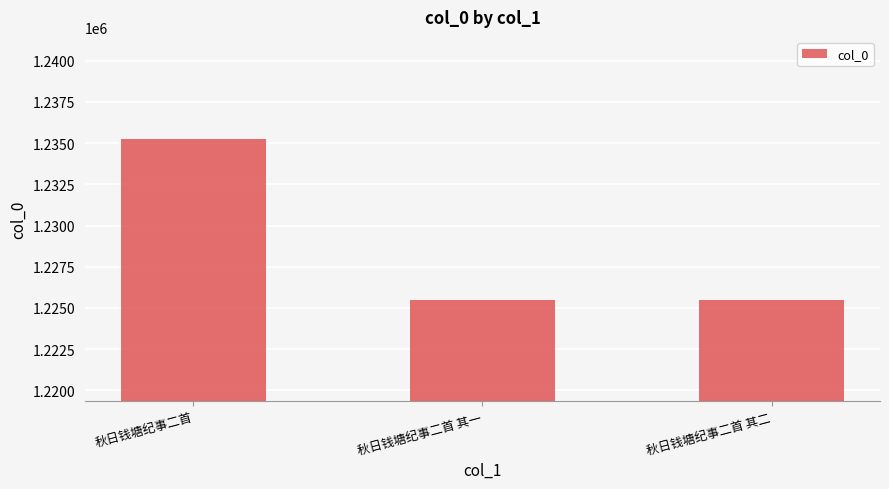

What is the label of the 2nd bar from the right?

秋日钱塘纪事二首 其一